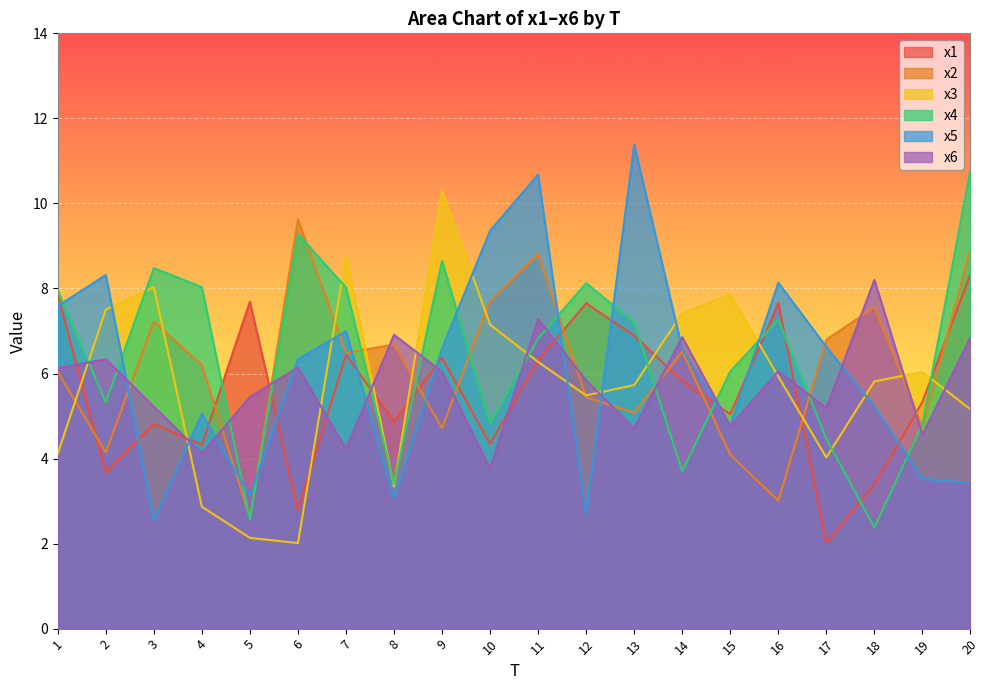

At which label is x4 closest to 6?

15